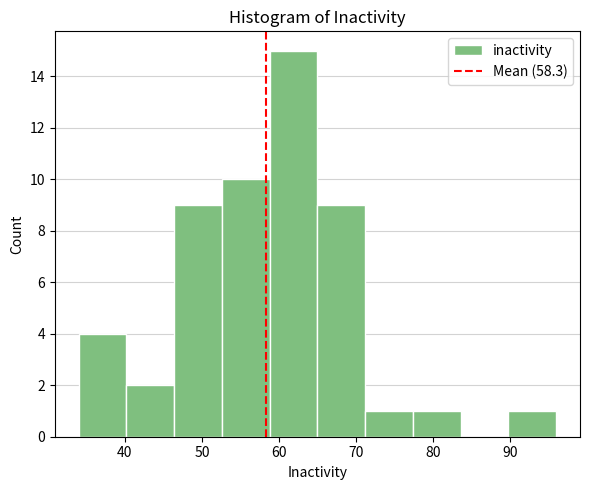

What is the height of the bar covering 52.6 to 58.8 on the x-axis? Neither the bar edges nor the heights are printed on the chart, so give them approximately, as read against the axes.

10